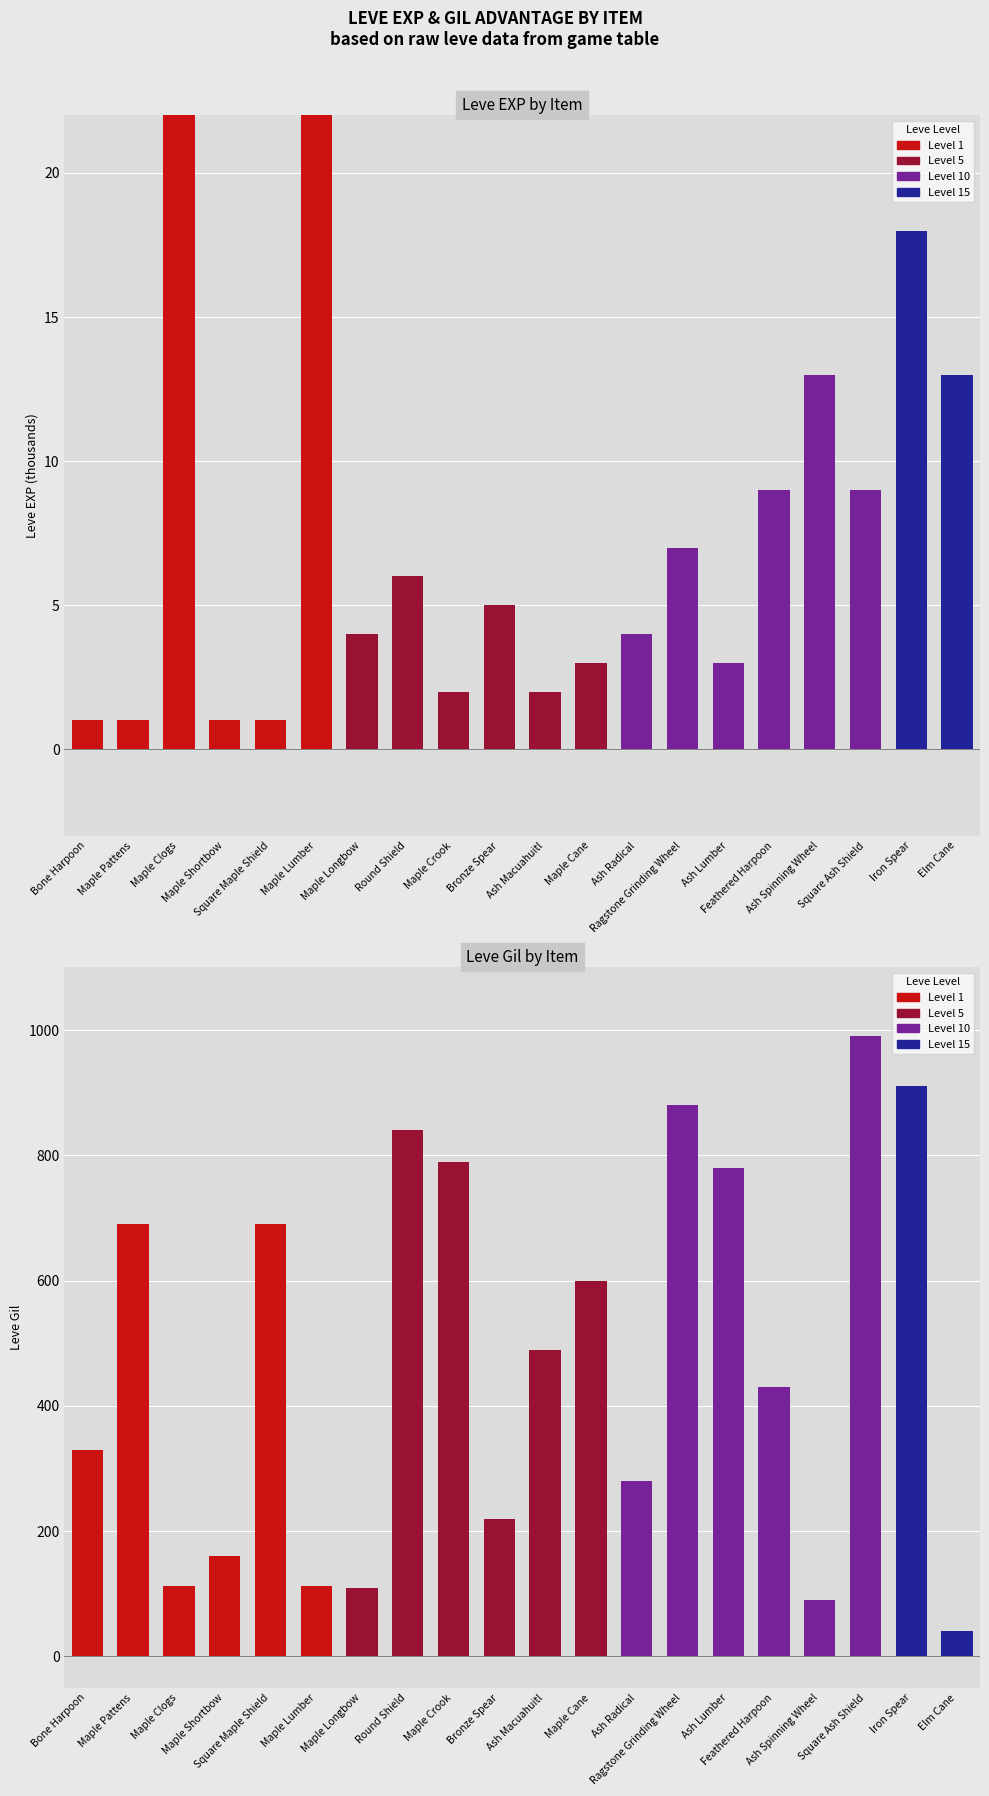

Reading left to right, what are all the values shown in this chart?

Leve EXP: 1	1	630	1	1	630	4	6	2	5	2	3	4	7	3	9	13	9	18	13
Leve Gil: 330	690	112	160	690	113	110	840	790	220	490	600	280	880	780	430	90	990	910	40